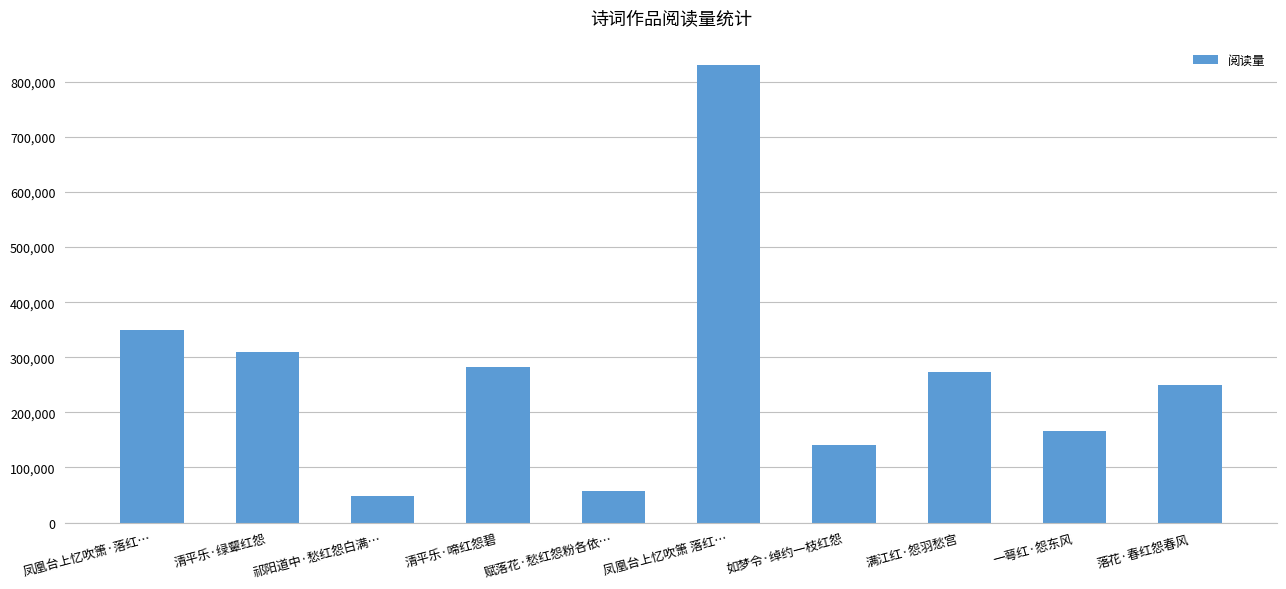

What is the sum of all values?

2708912